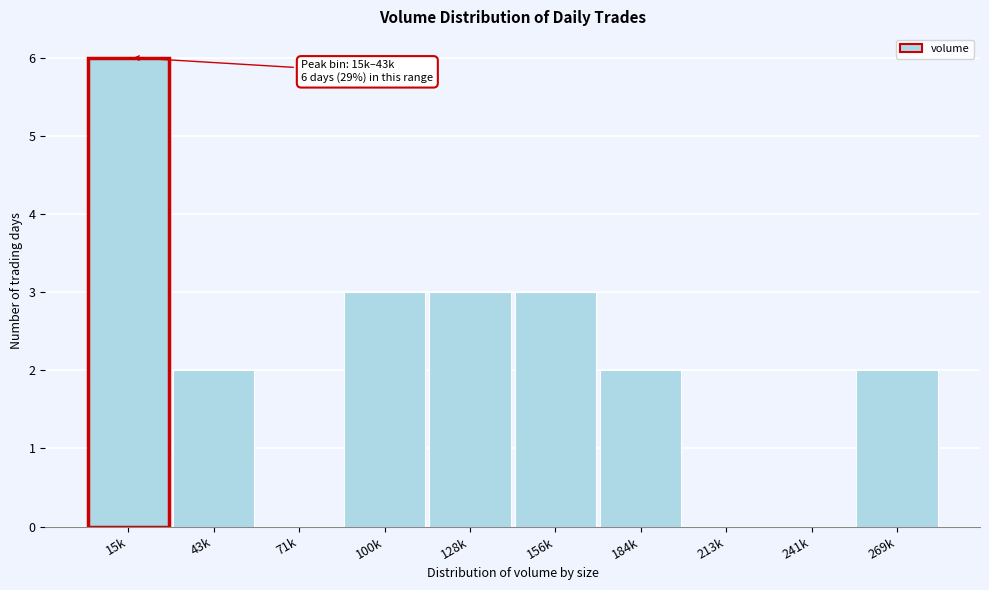

Reading left to right, transcribe all the data shown in this chart.

15k=6	43k=2	71k=0	100k=3	128k=3	156k=3	184k=2	213k=0	241k=0	269k=2